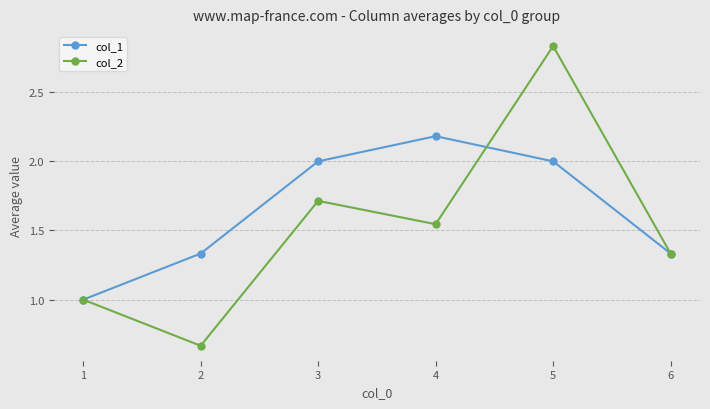

How many lines are shown in the chart?

2